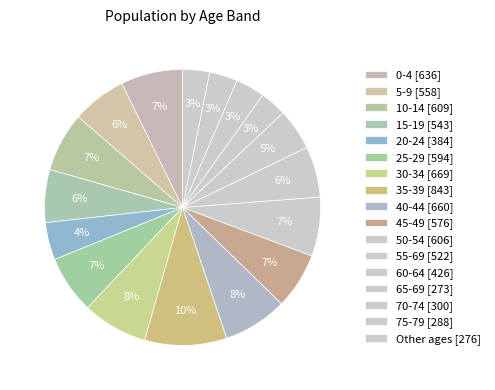

How many slices are in this pie chart?

17